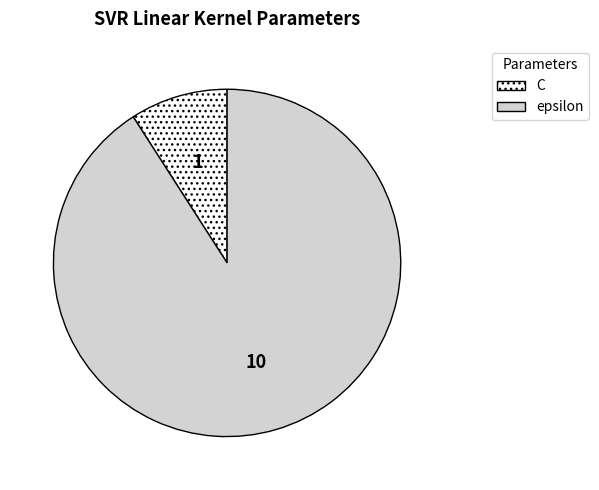

Is it true that C is 9% of the pie?

True